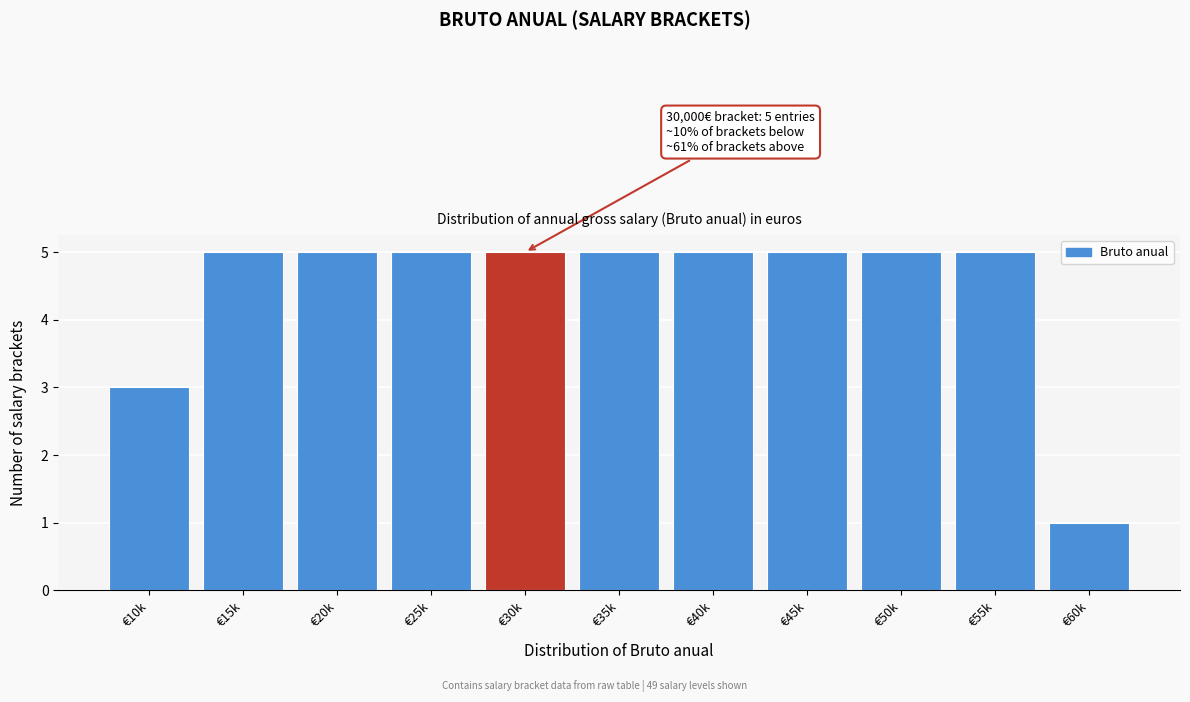

Reading right to left, transcribe all the data shown in this chart.

1	5	5	5	5	5	5	5	5	5	3